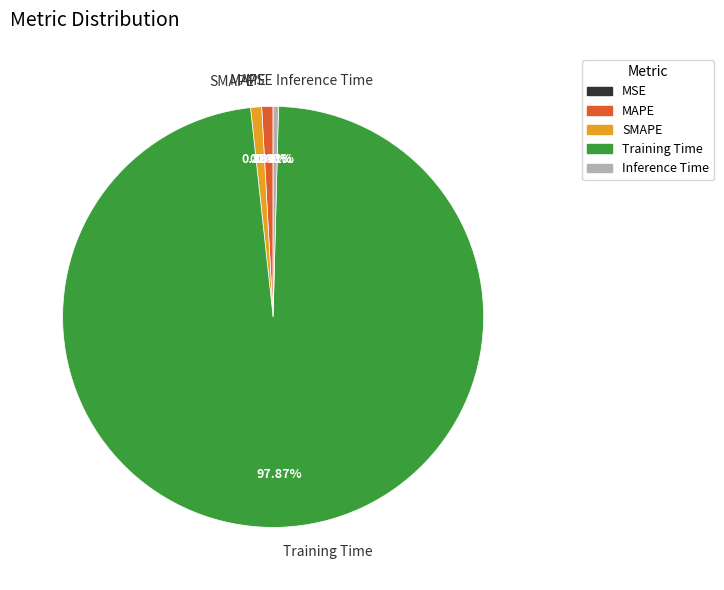

To the nearest percent, what percentage of the pie is SMAPE?

1%